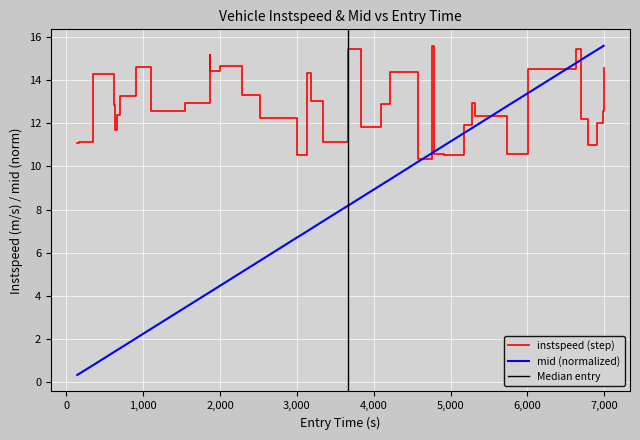

What is the lowest value of the instspeed (step) series?

10.3